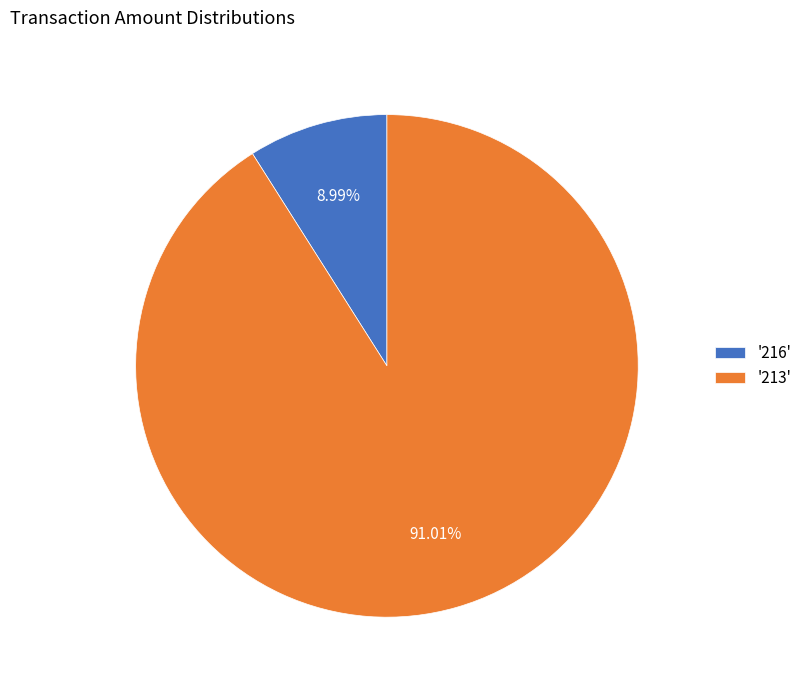

Between '216' and '213', which is larger?

'213'